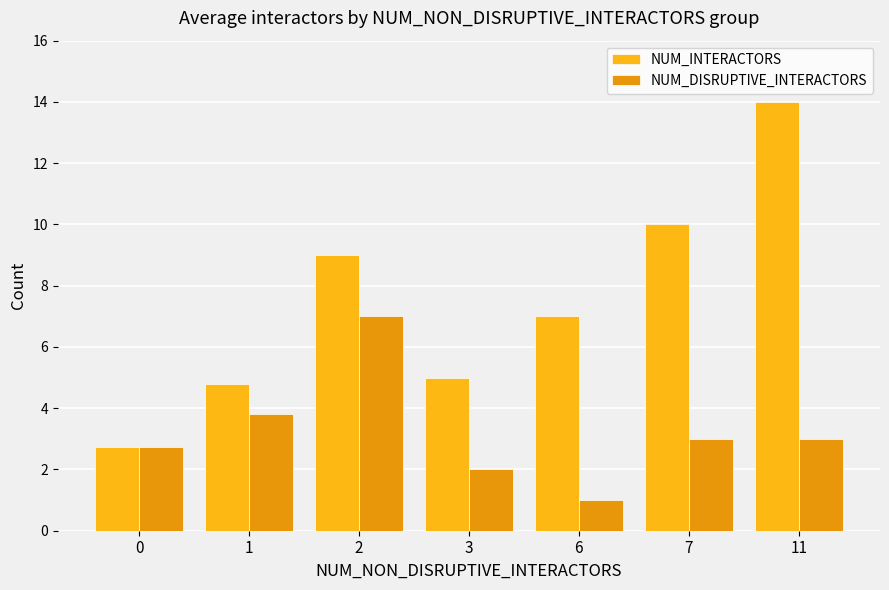

What is the total value across all series at 11?

17.0